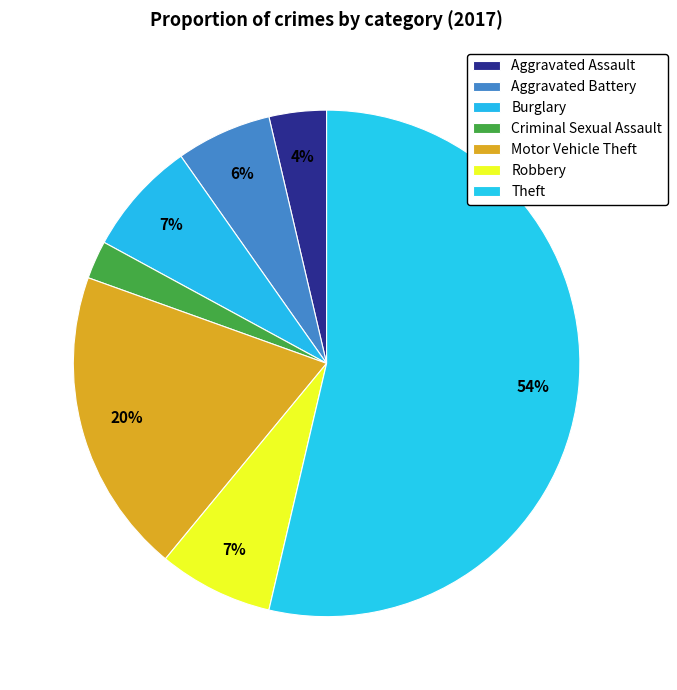

To the nearest percent, what is the difference between the Robbery and Criminal Sexual Assault slice percentages?

5%